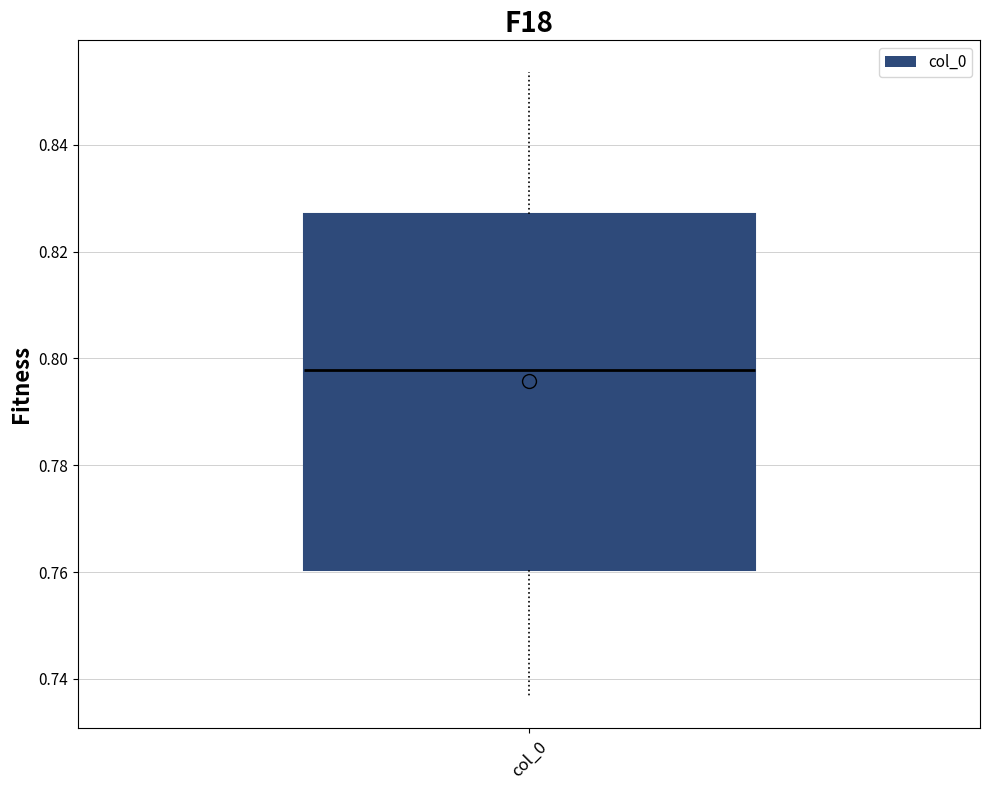

Transcribe this box plot: give where the median line is, the range the box spans, and where the two whiskers end, as read against the y-axis. The values are not printed on the chart, so give them approximately, as read against the axis.

median 0.798, box 0.760 to 0.828, whiskers 0.736 to 0.854